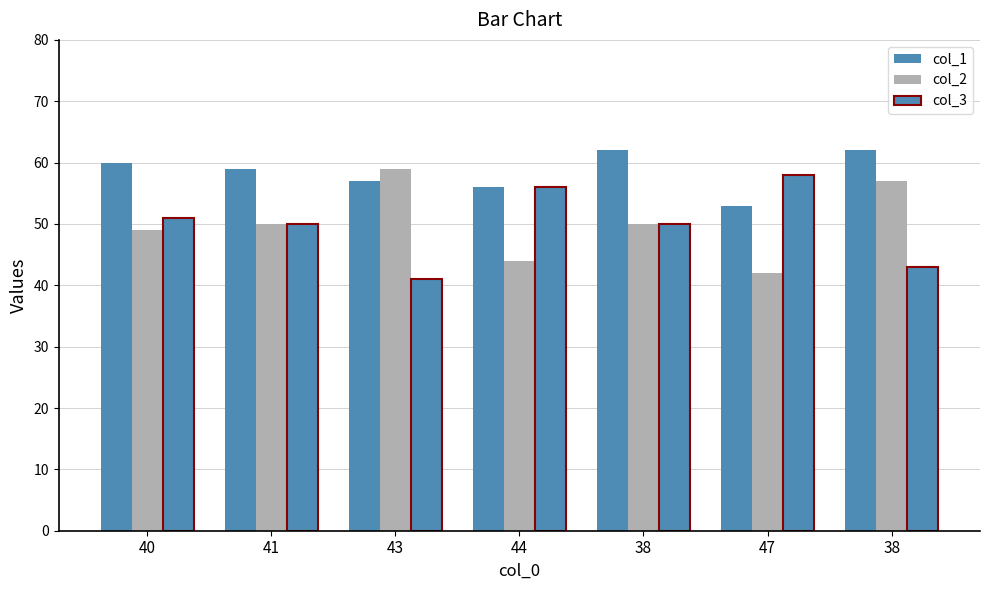

How many data points does each series have?

7